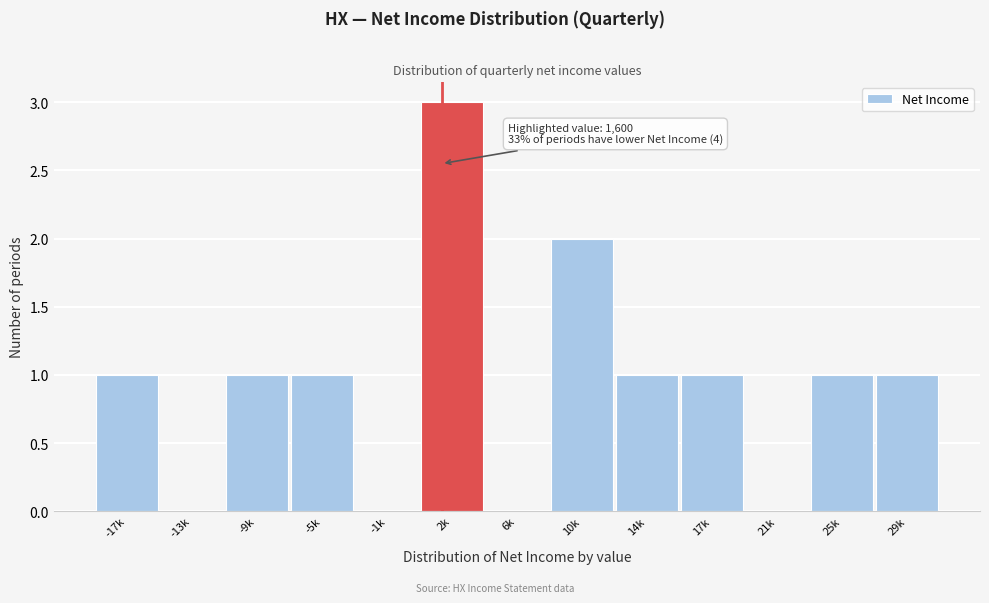

Reading left to right, transcribe all the data shown in this chart.

-17k=1	-13k=0	-9k=1	-5k=1	-1k=0	2k=3	6k=0	10k=2	14k=1	17k=1	21k=0	25k=1	29k=1